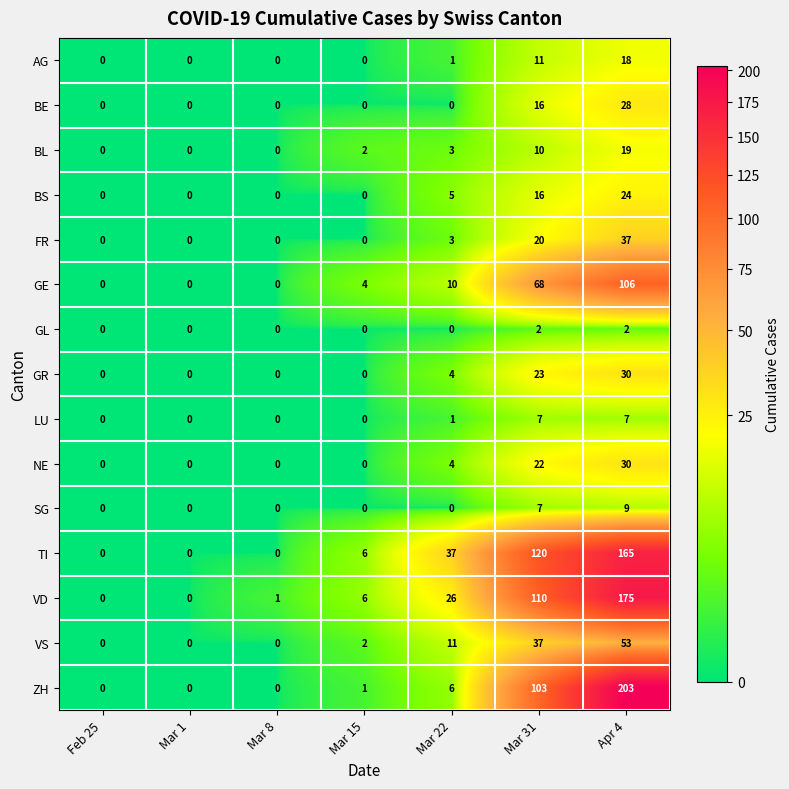

Is it true that TI equals 165 at Apr 4?

True